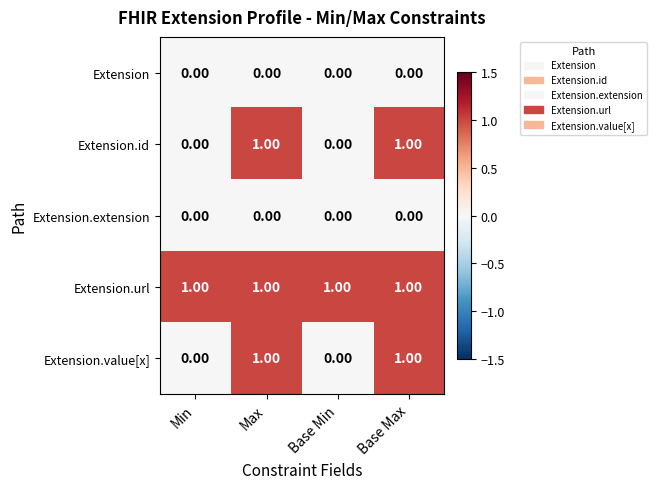

At how many categories does at least one series exceed 0?

4